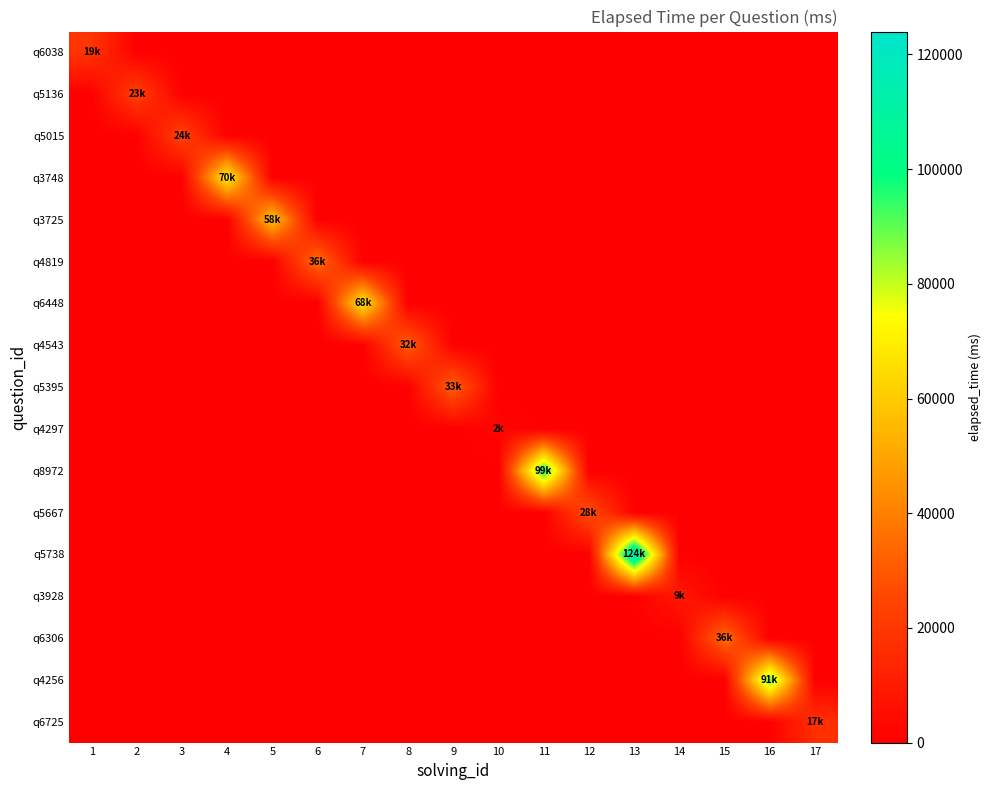

Which has a higher value, 13 or 10?

13